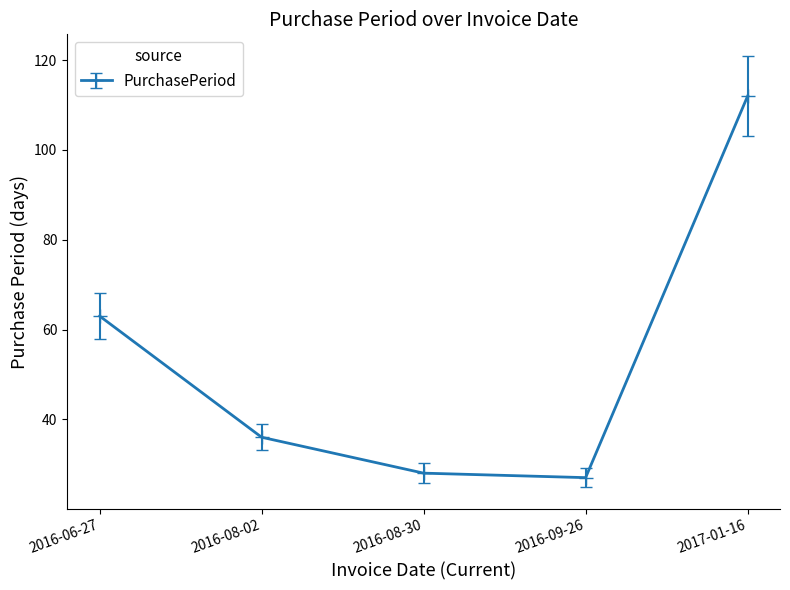

What is the maximum value shown in the chart?

112